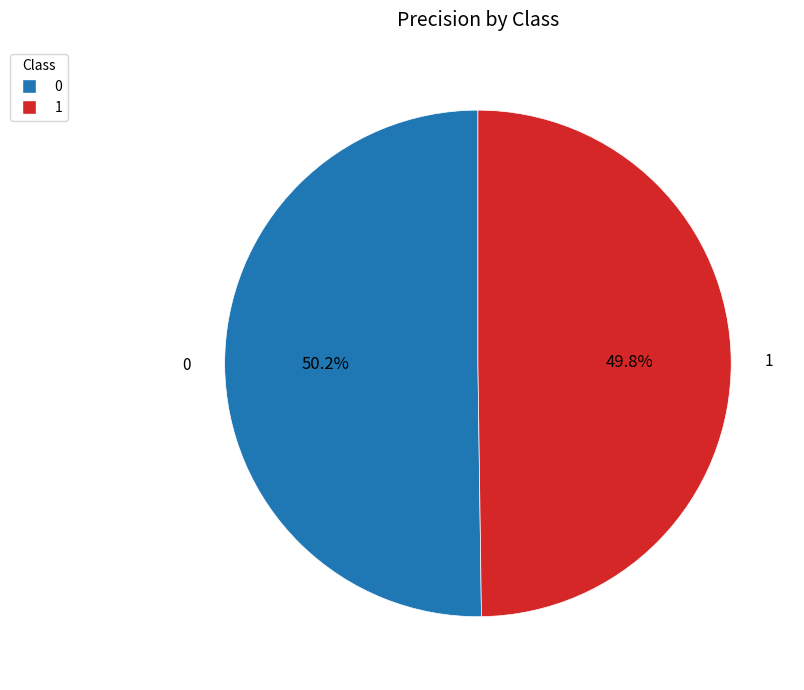

How many slices are in this pie chart?

2